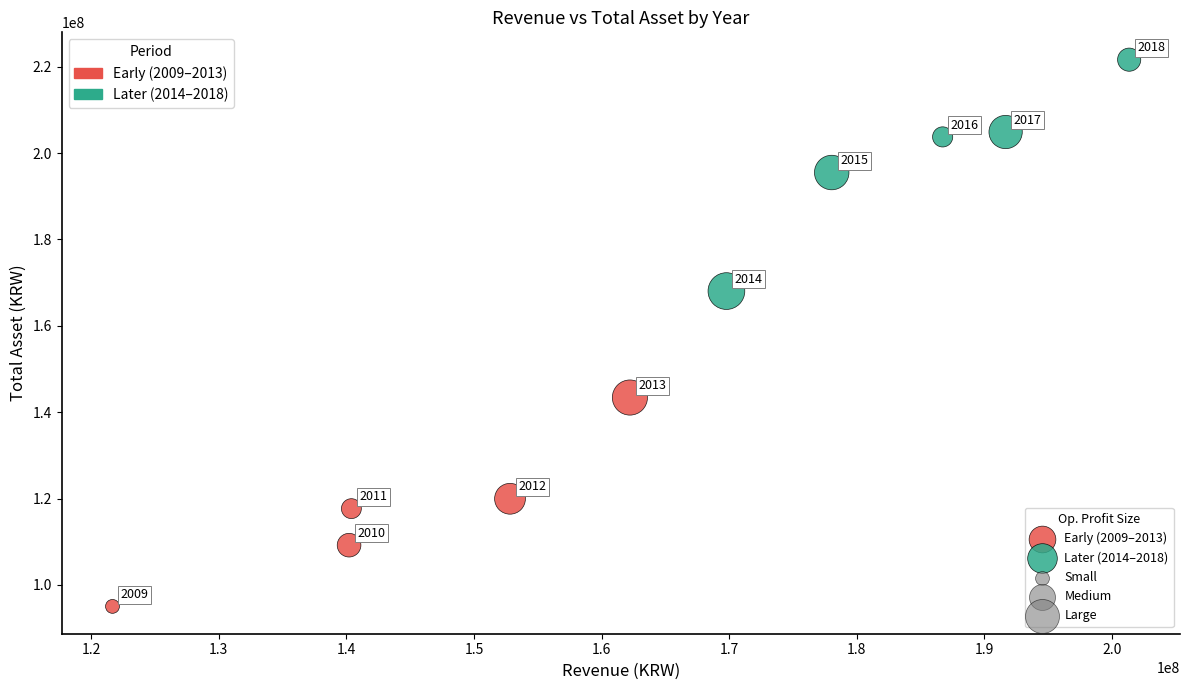

Which series reaches the maximum Y coordinate?

Later (2014–2018)